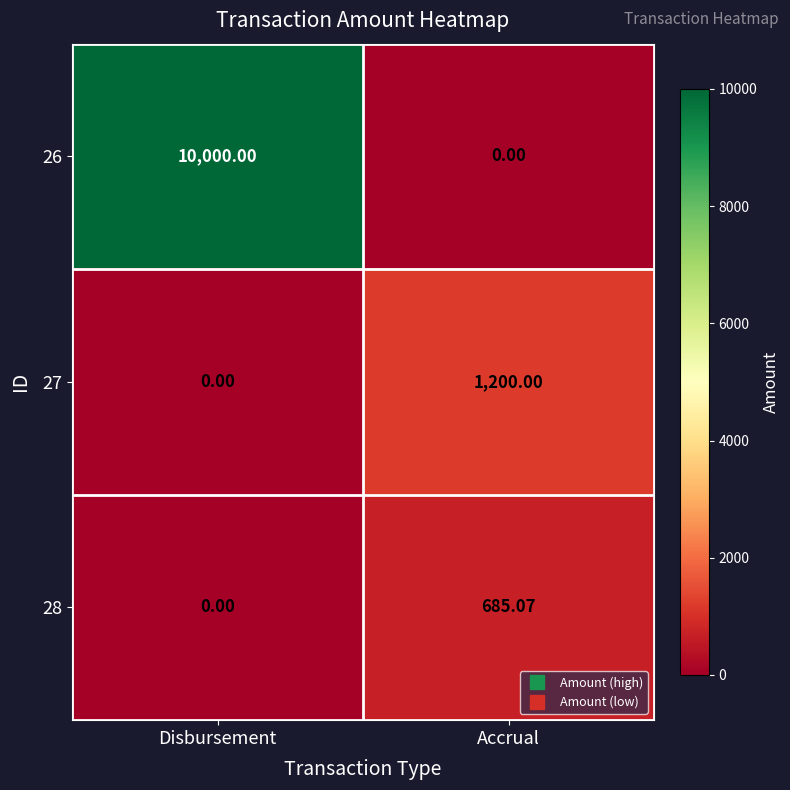

What is the maximum value shown in the chart?

10000.0